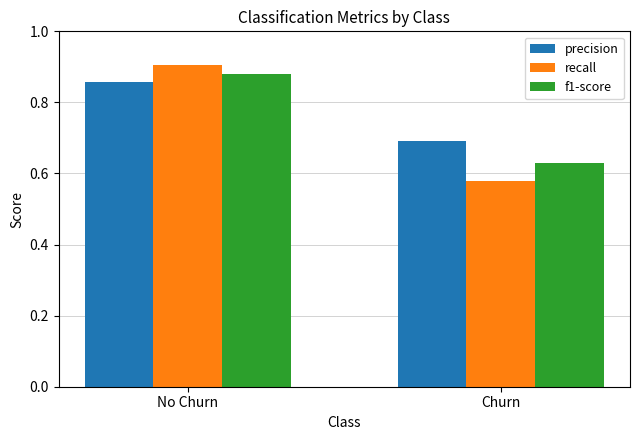

Which series has the largest range (max minus min)?

recall